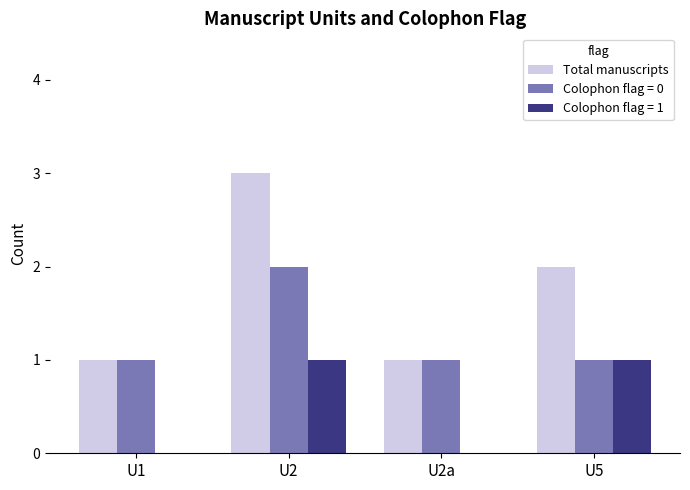

What is the maximum value shown in the chart?

3